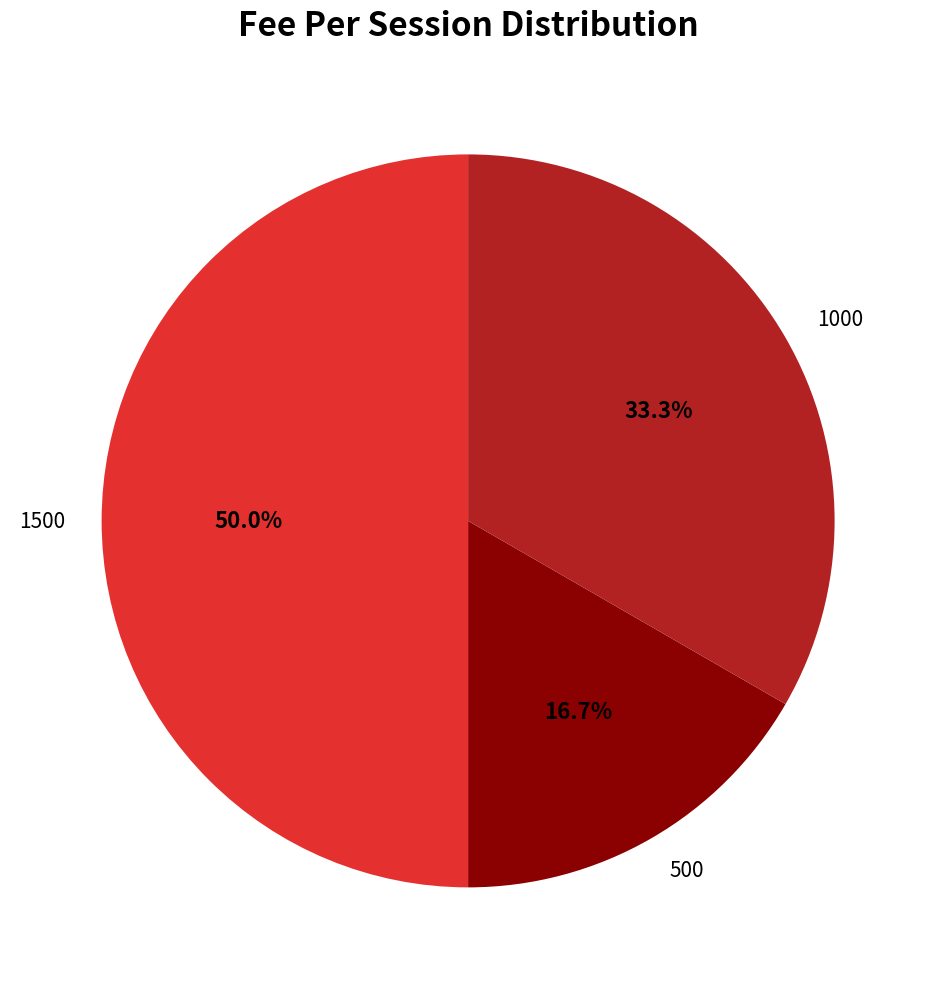

How many segments does this pie chart have?

3